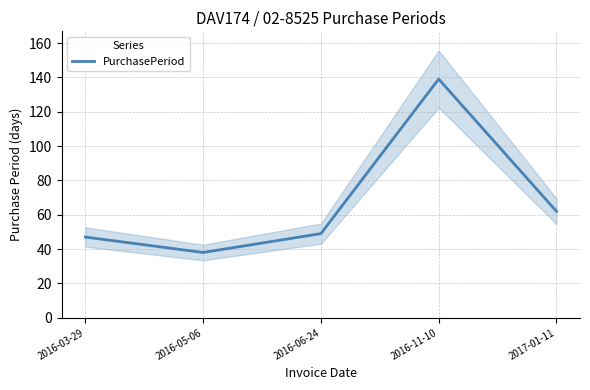

How many series are shown in this chart?

1